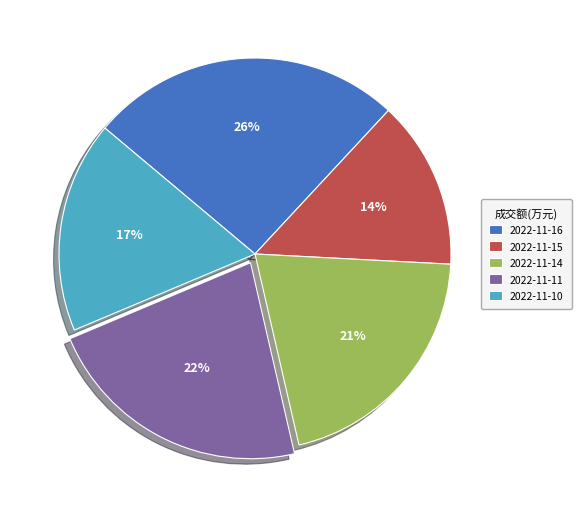

To the nearest percent, what portion does 2022-11-10 represent?

17%